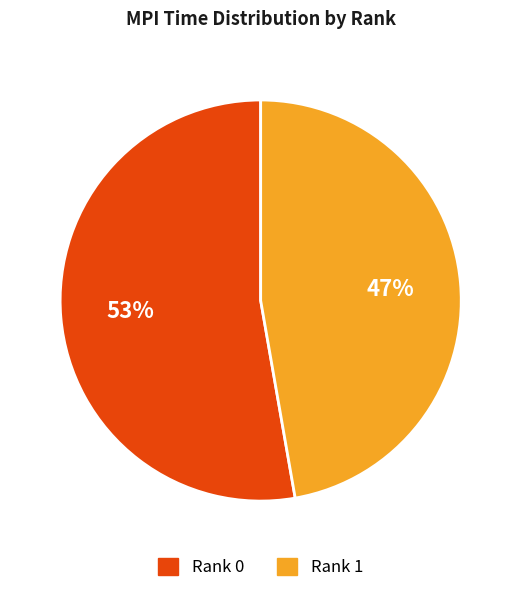

True or false: Rank 1 accounts for 54% of the total.

False